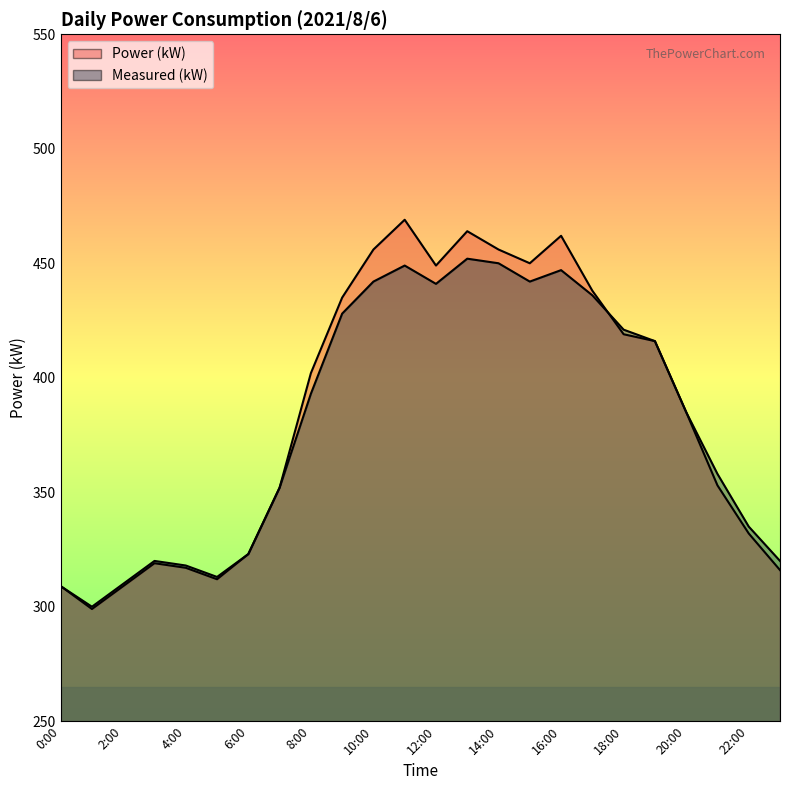

List the series in order of their overall mean, highest first.

Power (kW), Measured (kW)